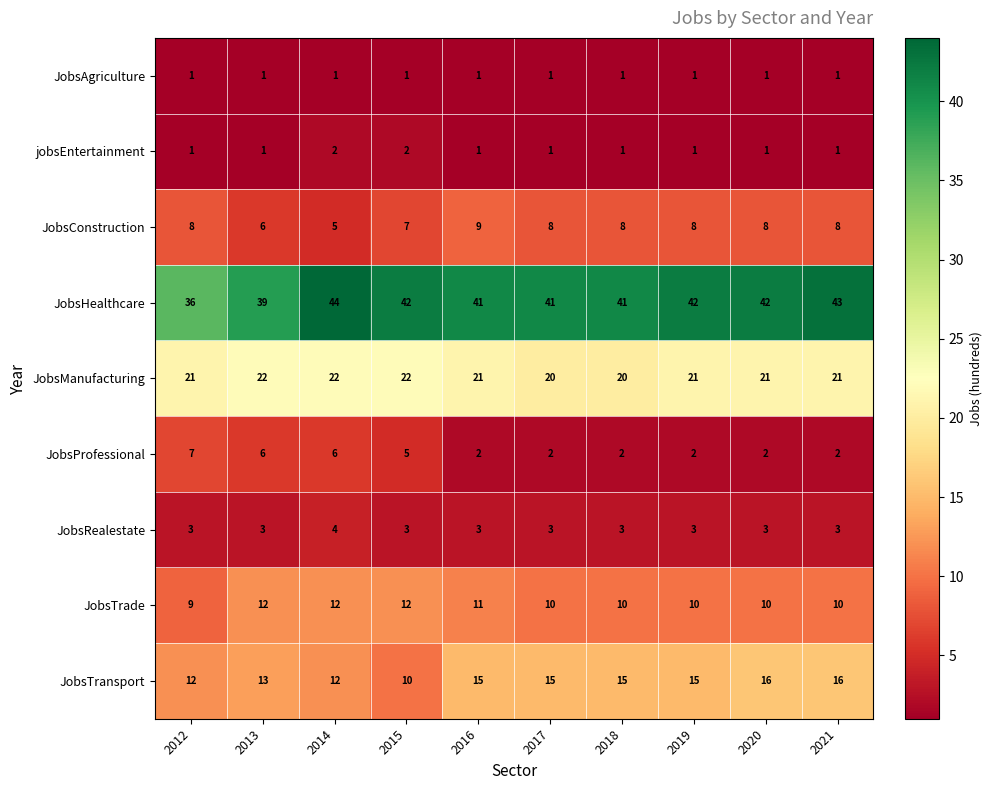

Where does the JobsTrade series first go above 10?

2013